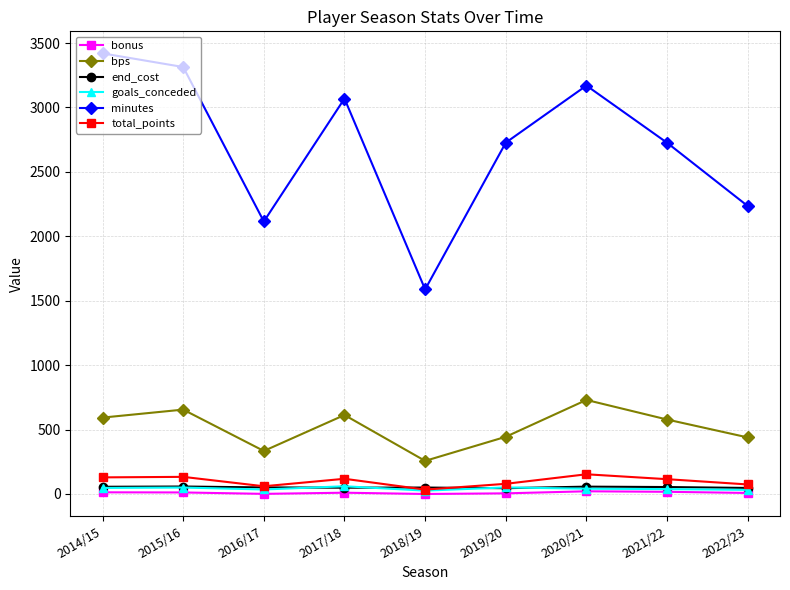

Between 2016/17 and 2019/20, which series saw the biggest shift?

minutes